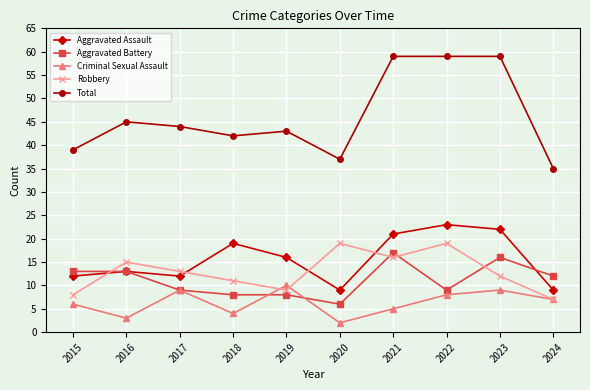

What is the average value of the Total series?

46